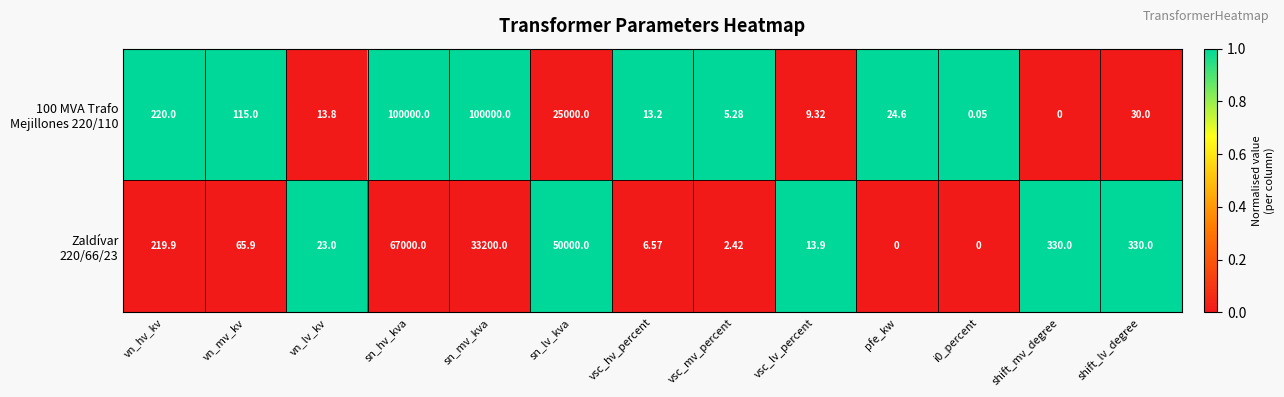

Which series has the widest spread of values?

100 MVA Trafo Mejillones 220/110